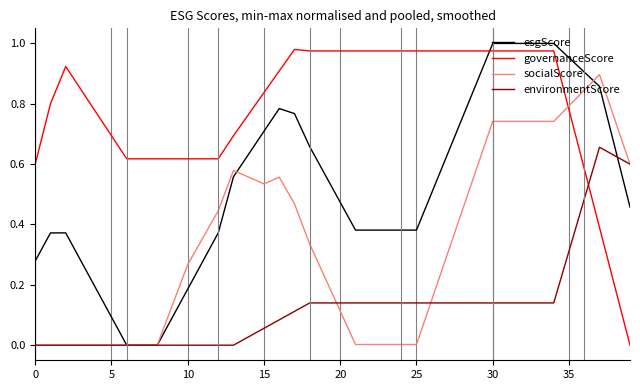

Which series has the largest total across all categories?

governanceScore